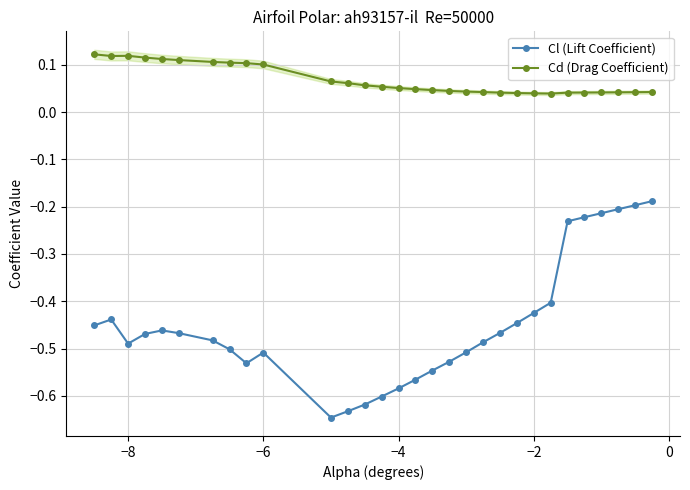

Which series has the largest total across all categories?

Cd (Drag Coefficient)